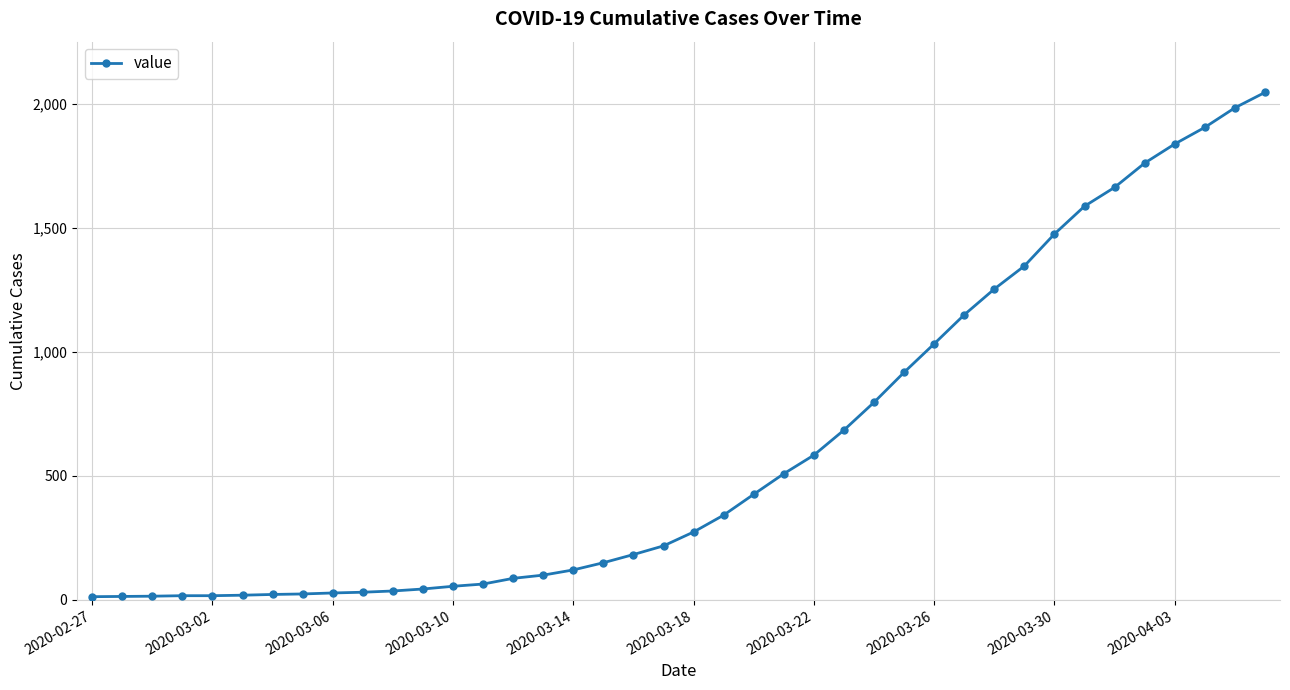

What is the sum of all values?

24844